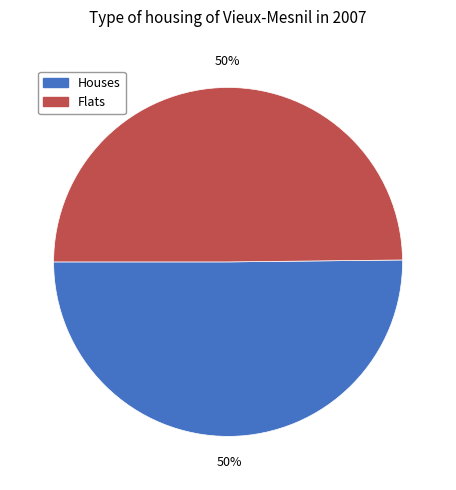

To the nearest percent, what is the average slice percentage?

50%